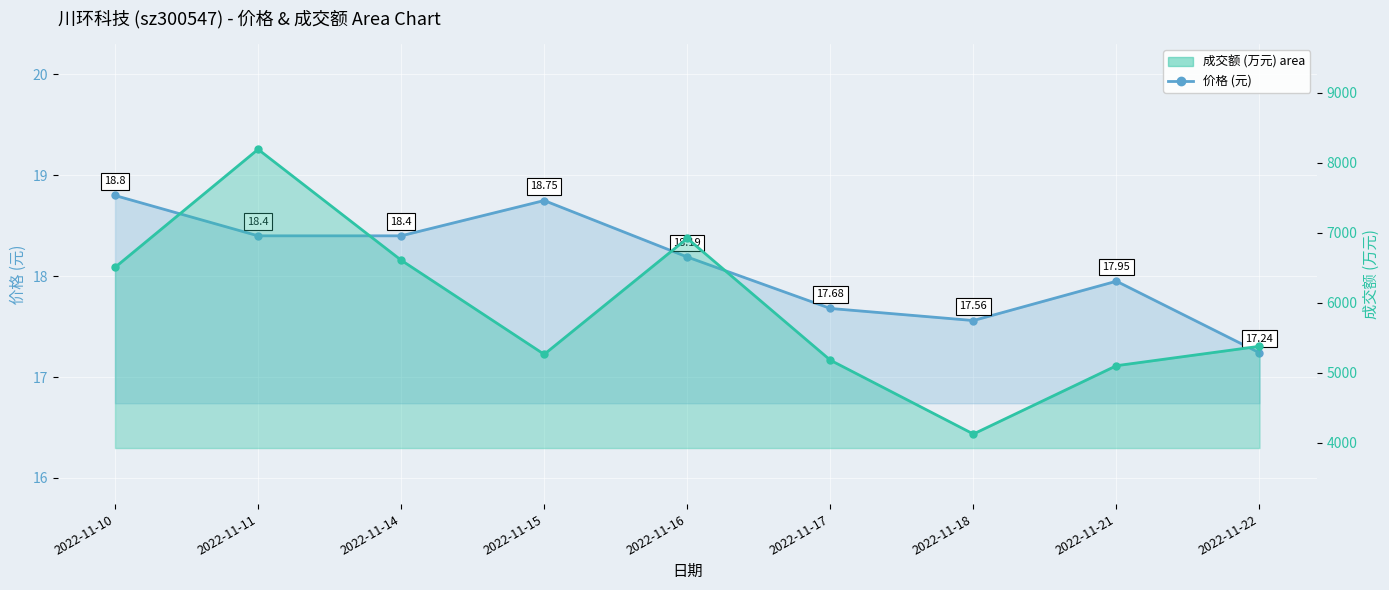

Which series has the largest range (max minus min)?

成交额 (万元)